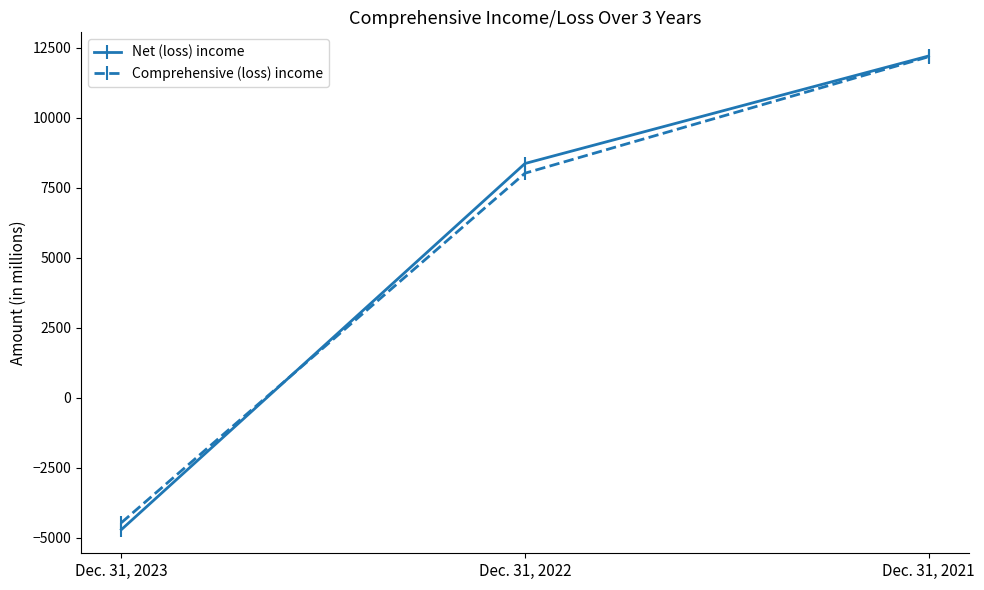

Which series has the widest spread of values?

Net (loss) income